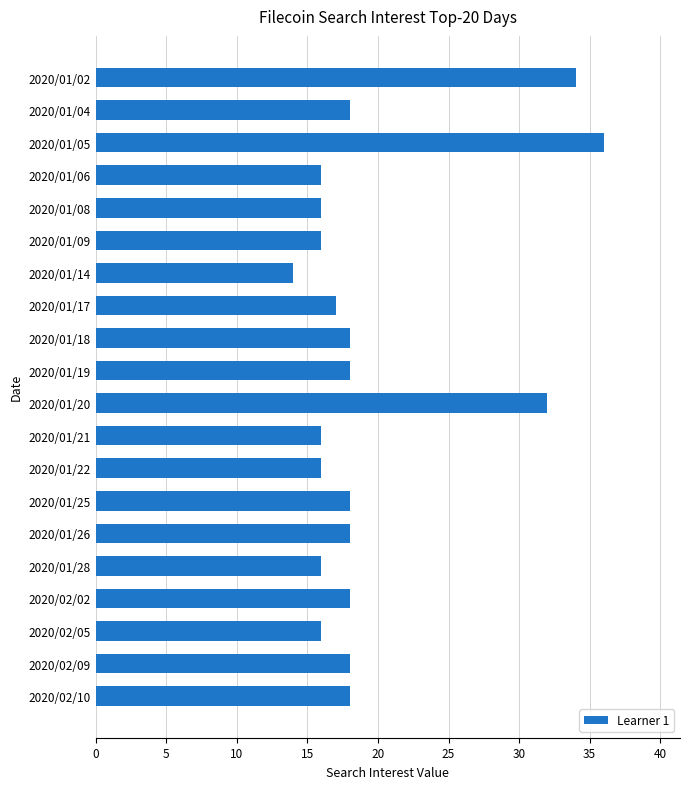

How many data points are less than 18?

9